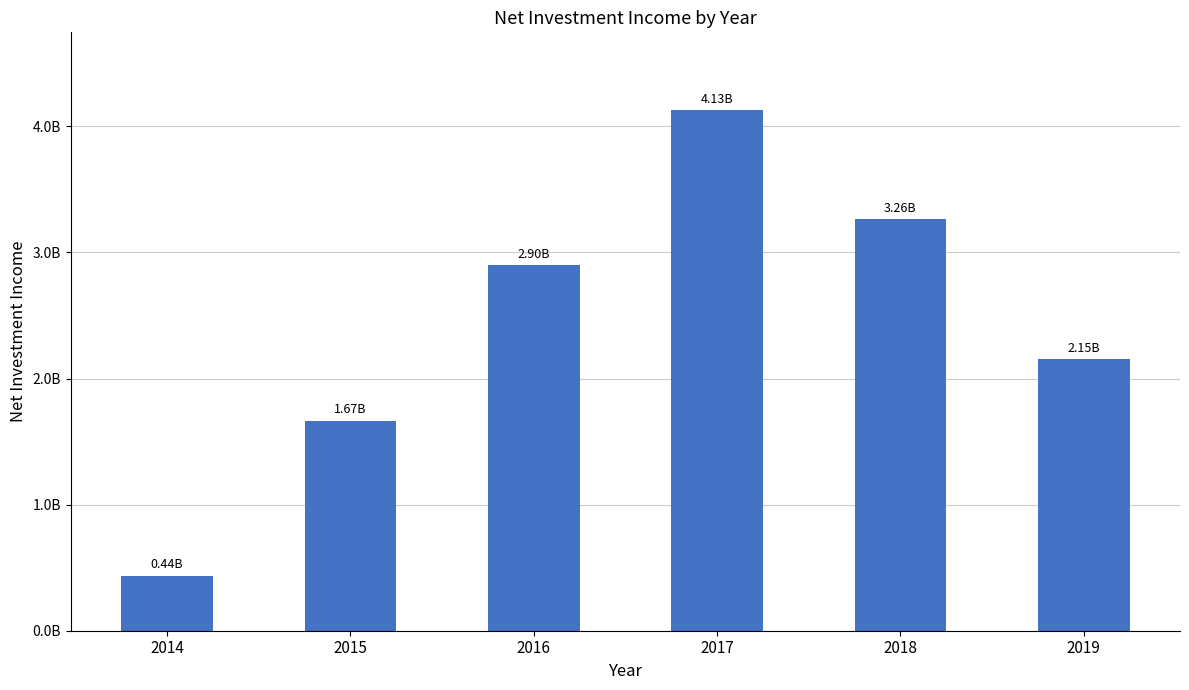

Does the chart contain any negative values?

No